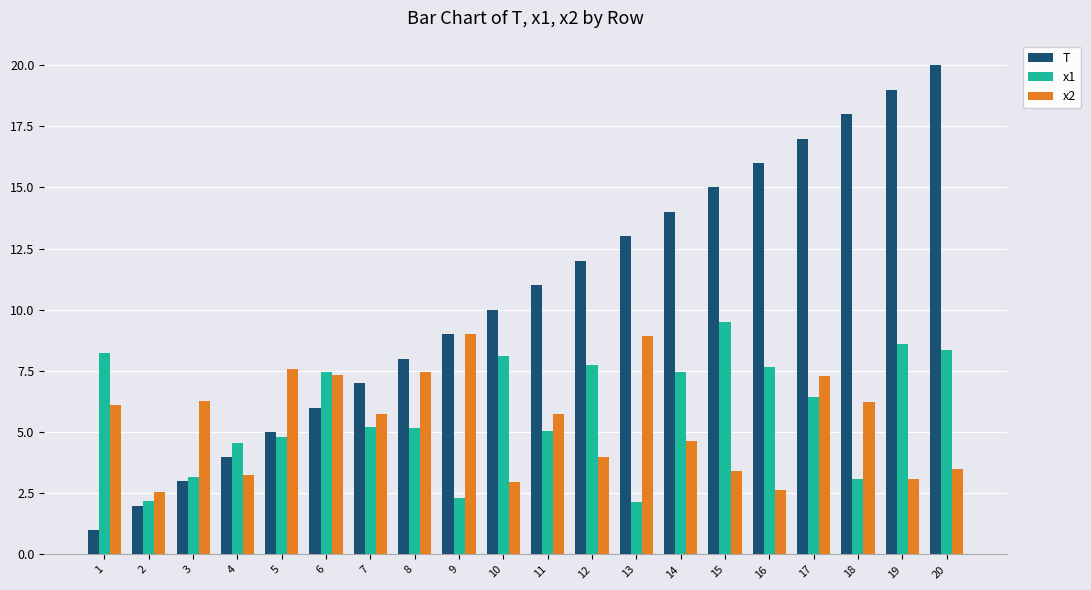

Is the value of x2 at 3 greater than the value of T at 7?

No